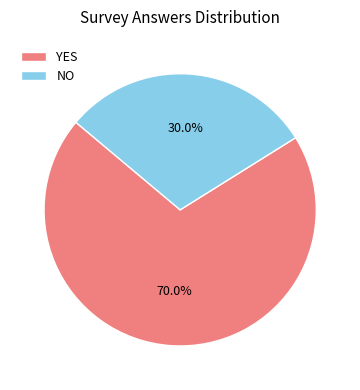

Rank the categories by value from highest to lowest.

YES, NO